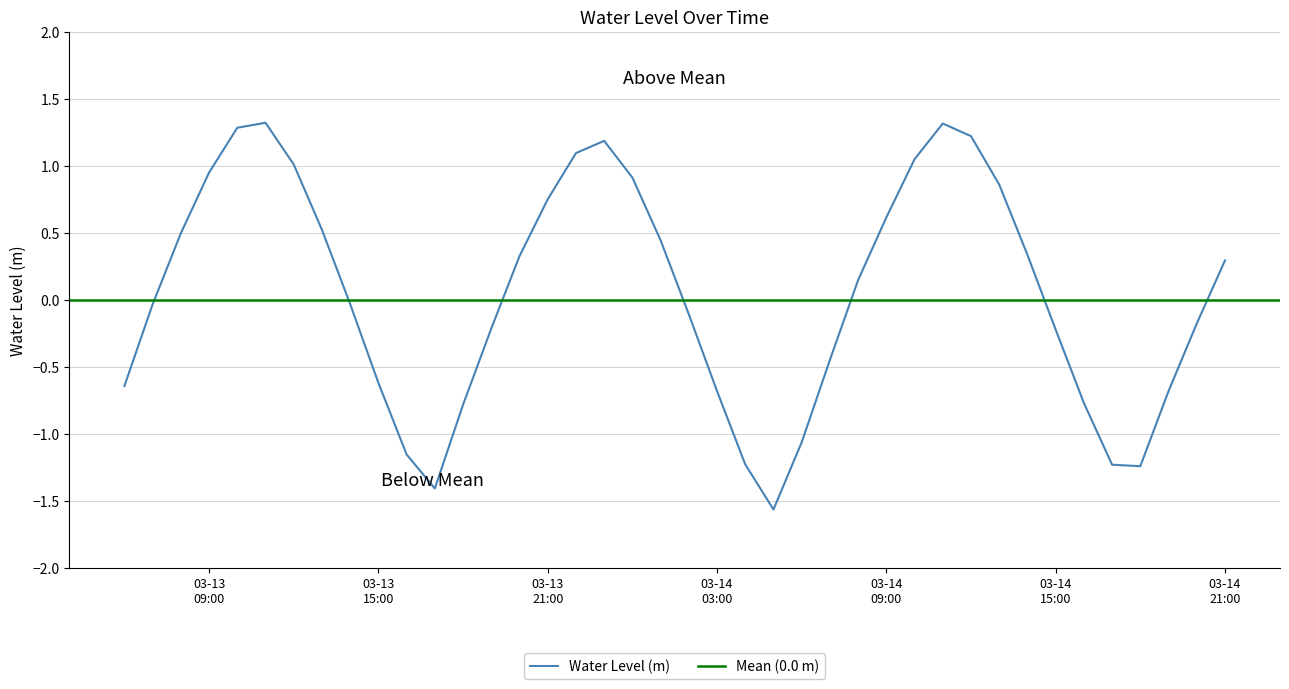

How many points are higher than both their immediate neighbors (excluding endpoints)?

3